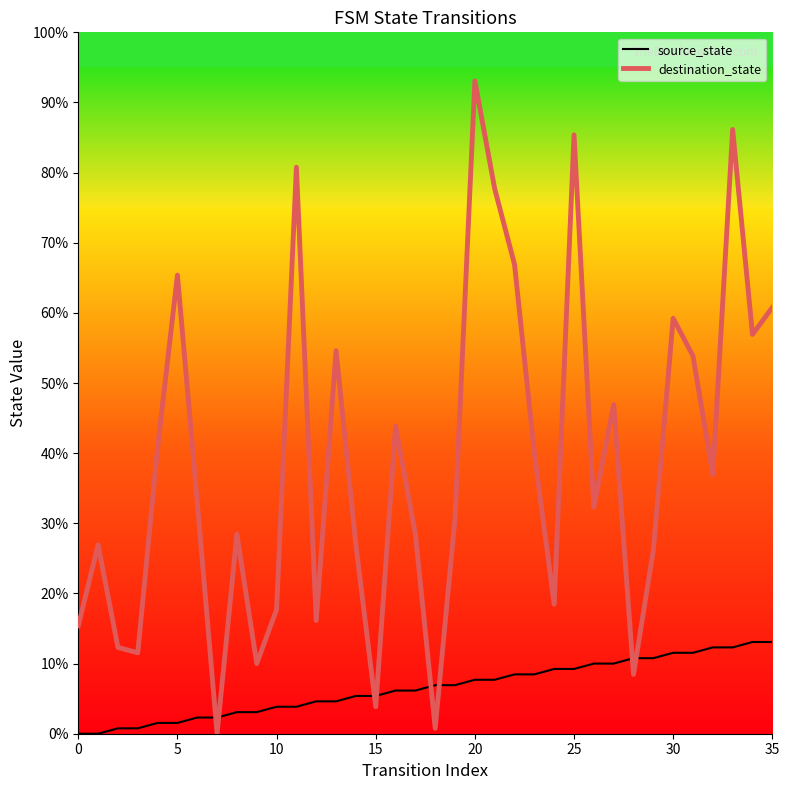

Which series has the widest spread of values?

destination_state